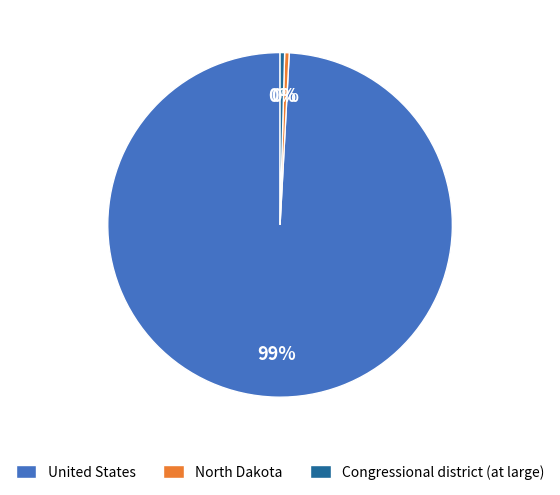

Do North Dakota and Congressional district (at large) together represent more than half of the pie?

No